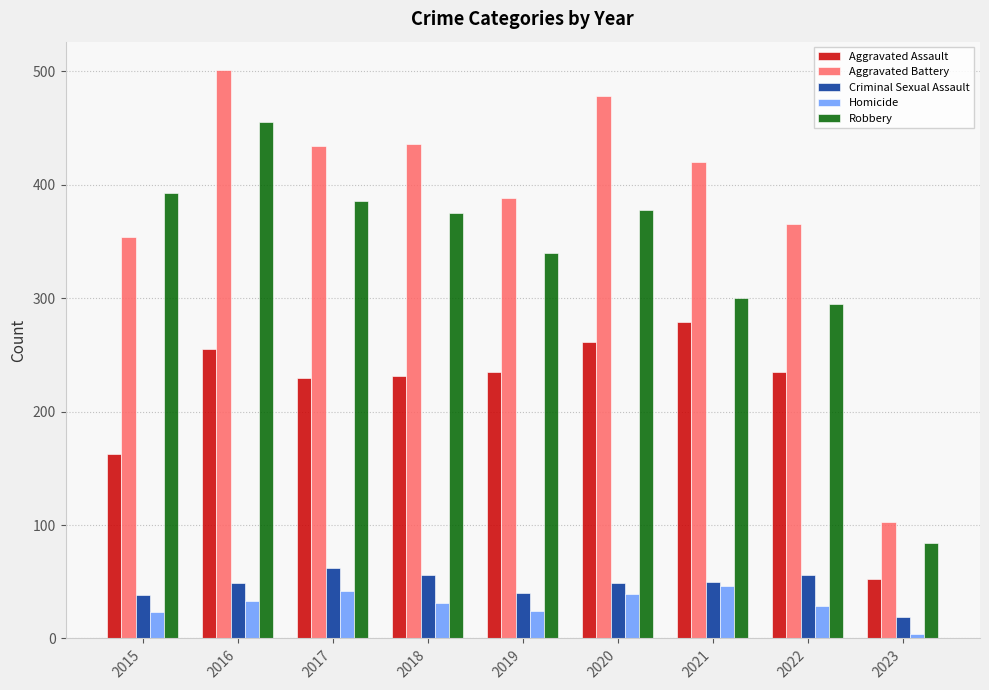

Which series has the largest total across all categories?

Aggravated Battery